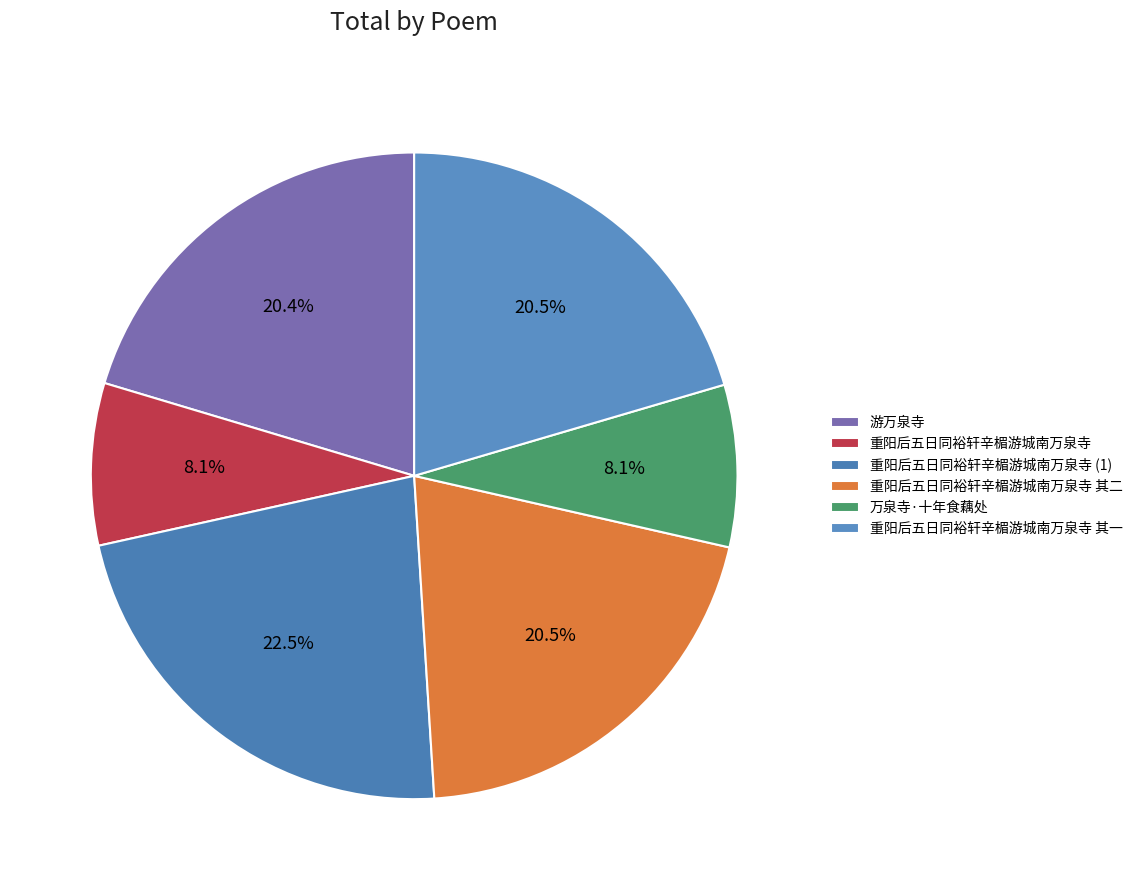

To the nearest percent, what is the combined percentage of 重阳后五日同裕轩辛楣游城南万泉寺 and 重阳后五日同裕轩辛楣游城南万泉寺 其二?

29%